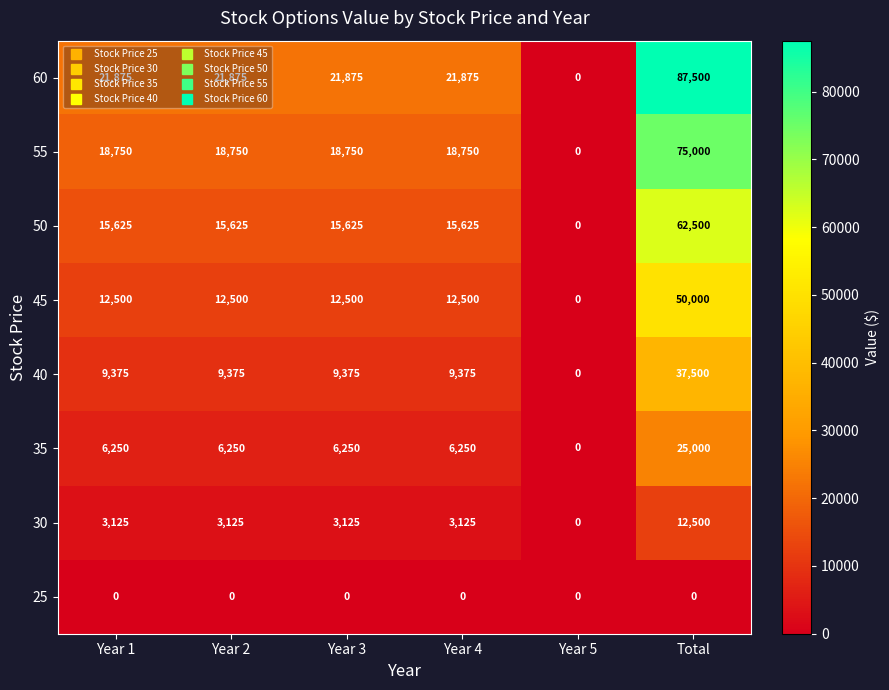

Which series has the largest range (max minus min)?

60